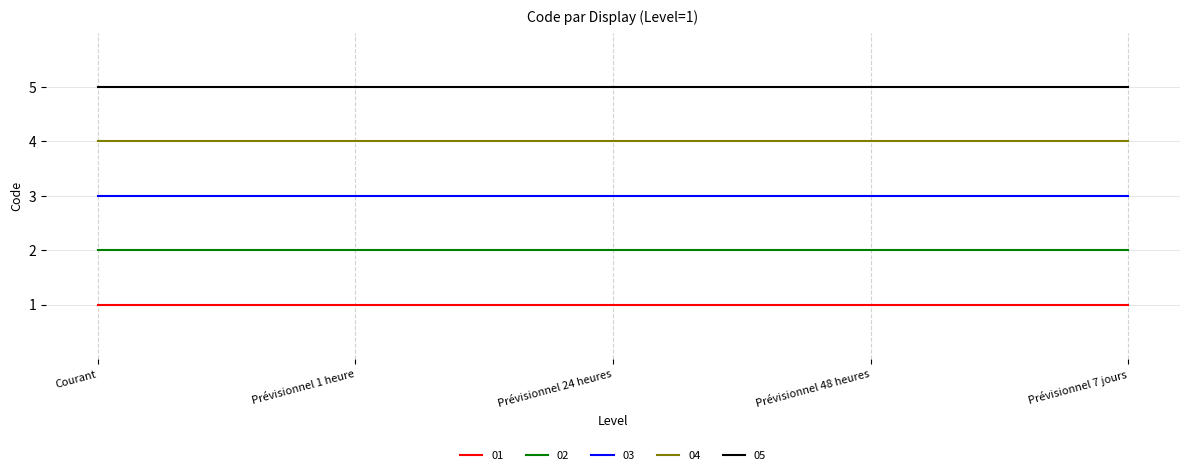

At Prévisionnel 48 heures, list the series in order from smallest to largest.

01, 02, 03, 04, 05